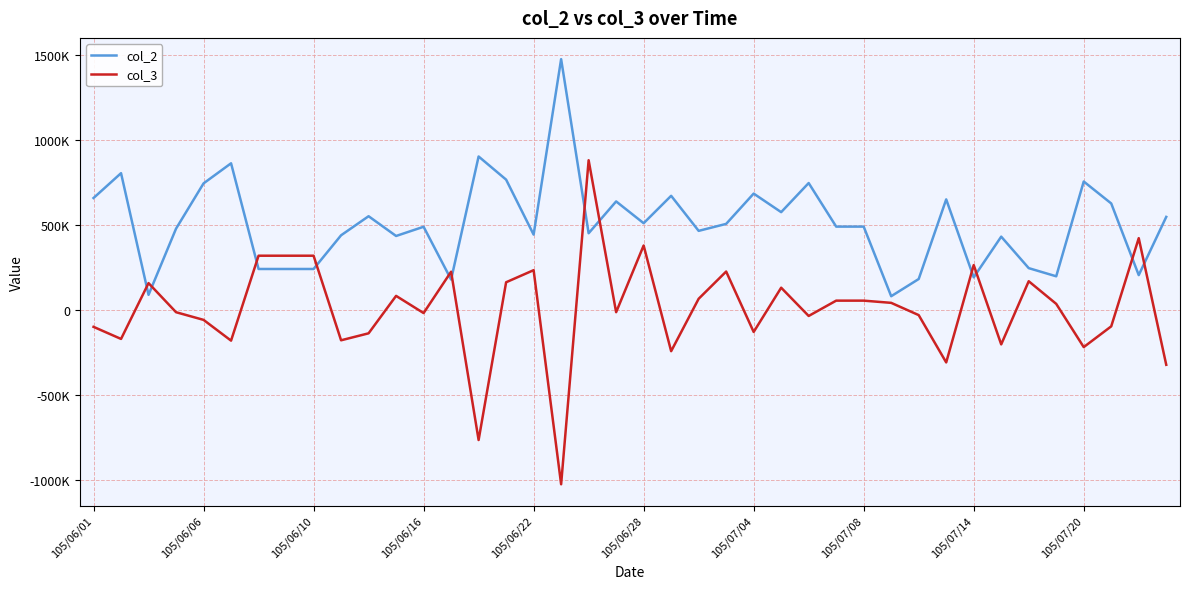

How many interior local peaks does the col_3 series have?

11